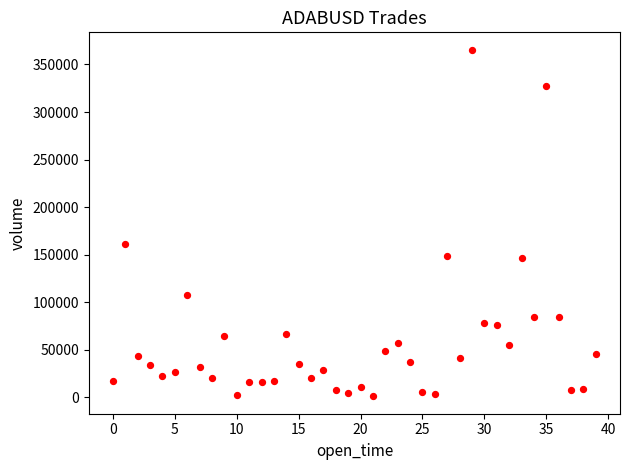

What Y value in the scatter plot is closest to 183330?

161589